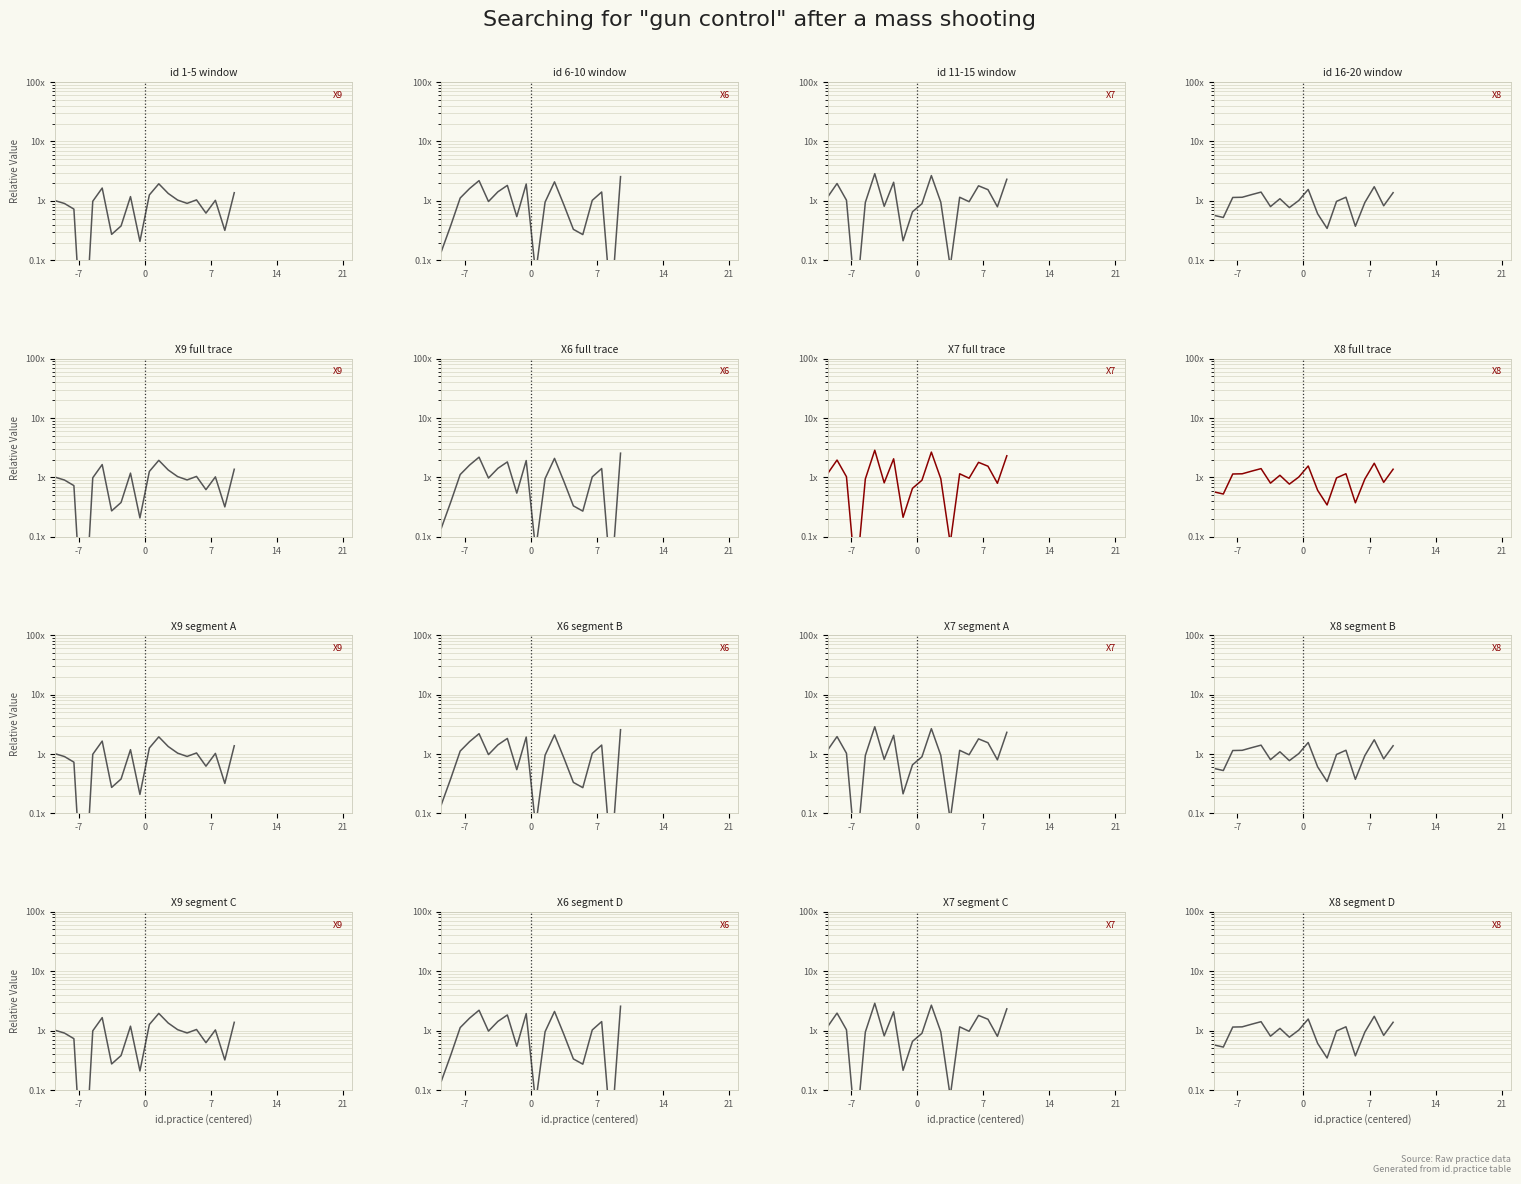

Which series ends up on top after the final intersection of X7 and X8?

X7